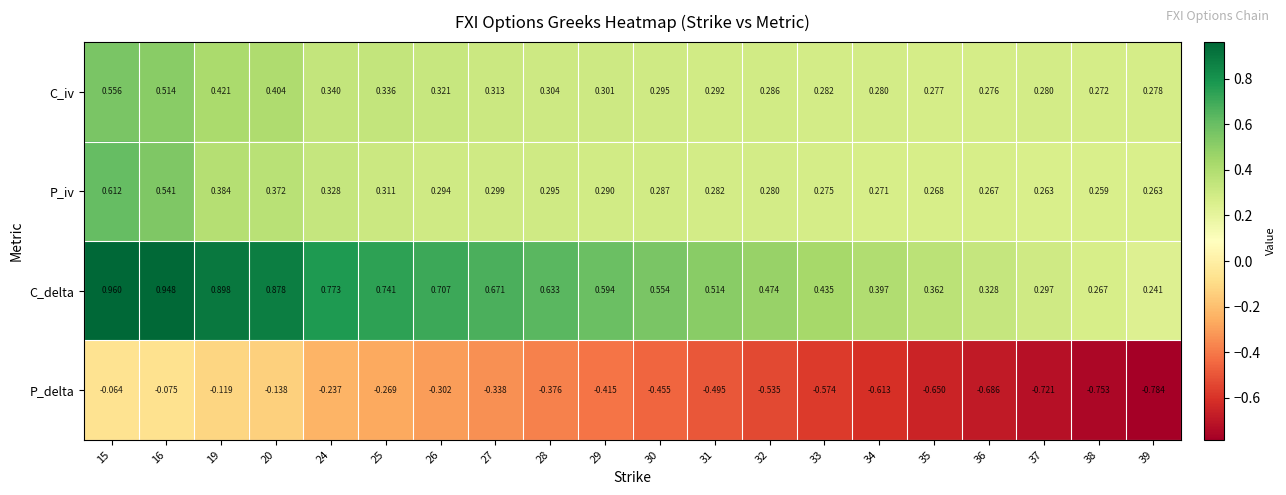

Which series has the widest spread of values?

P_delta